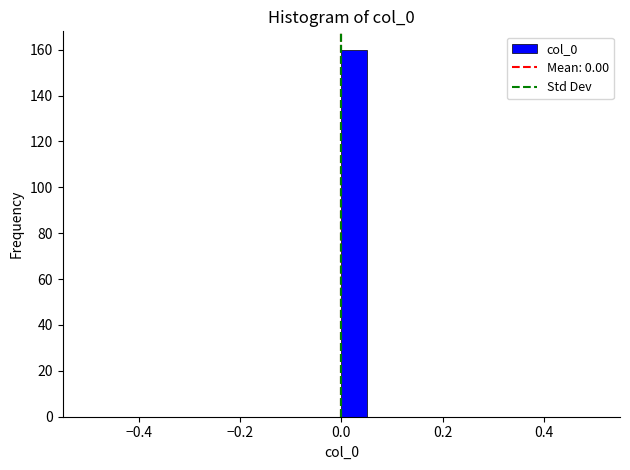

Around what value on the x-axis is the tallest bar? Give the approximate position of its centre, as read against the axis.

0.02